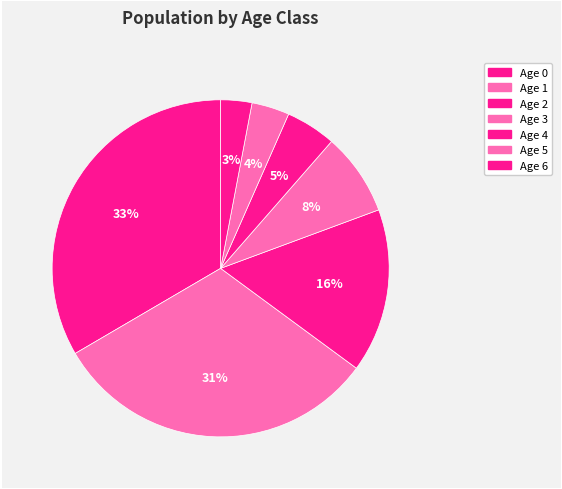

Is it true that Age 5 is 1% of the pie?

False